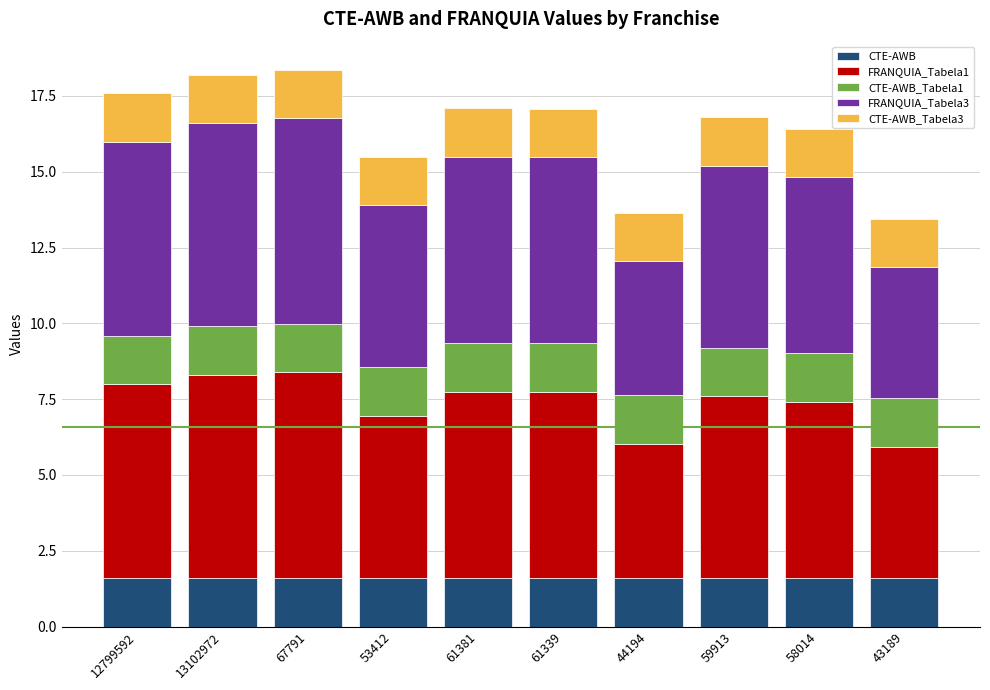

What are all the series names shown in the legend?

CTE-AWB, FRANQUIA_Tabela1, CTE-AWB_Tabela1, FRANQUIA_Tabela3, CTE-AWB_Tabela3